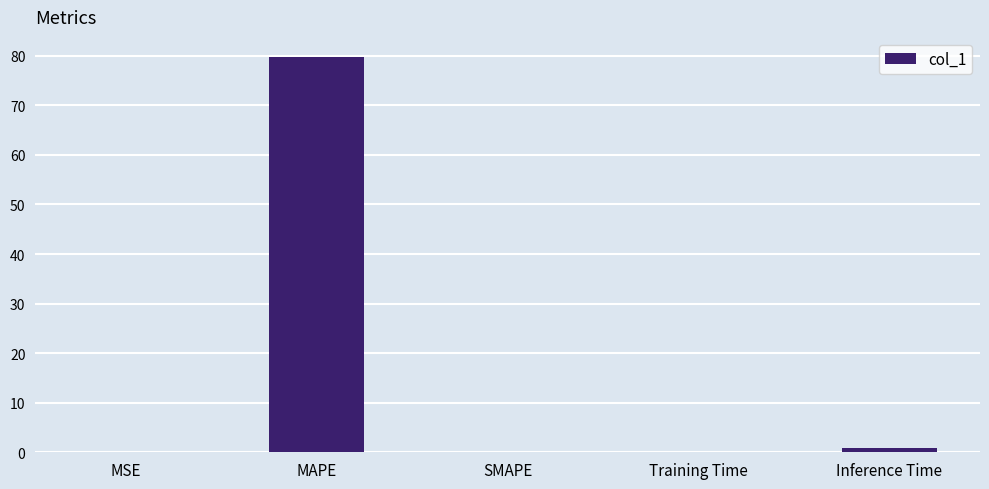

What is the sum of the values at MSE and Training Time?

0.1